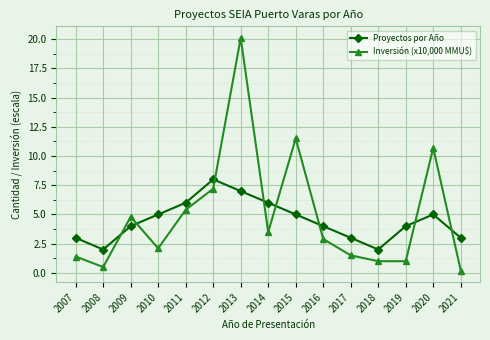

Rank the series by their maximum value, from highest to lowest.

Inversión (x10,000 MMU$), Proyectos por Año